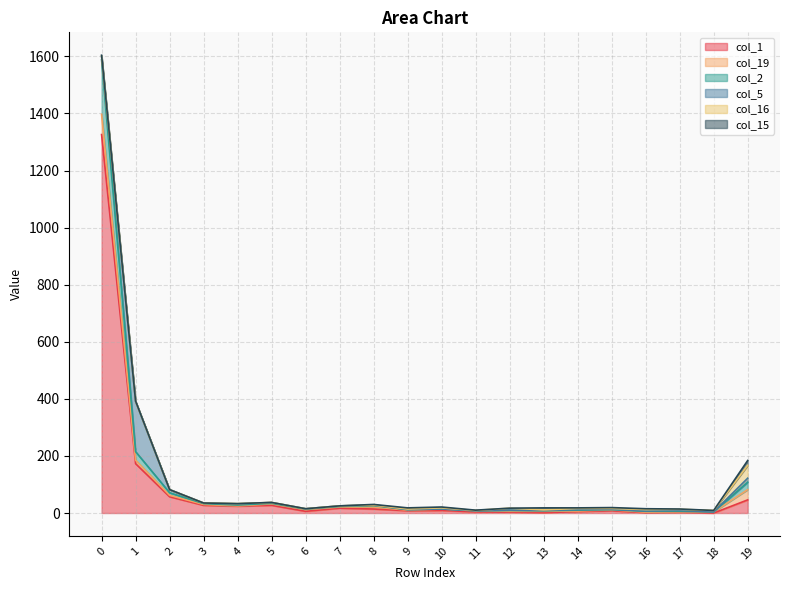

Does the chart have visible grid lines?

Yes